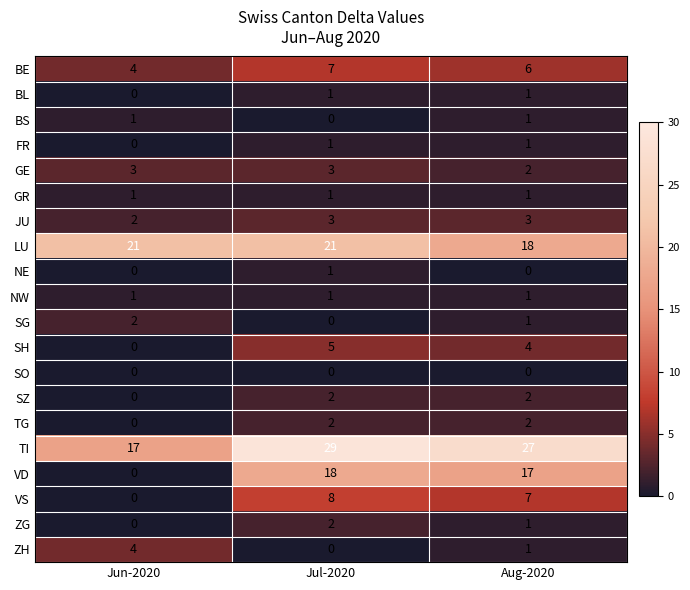

What is the difference between the maximum and minimum values in the LU series?

3